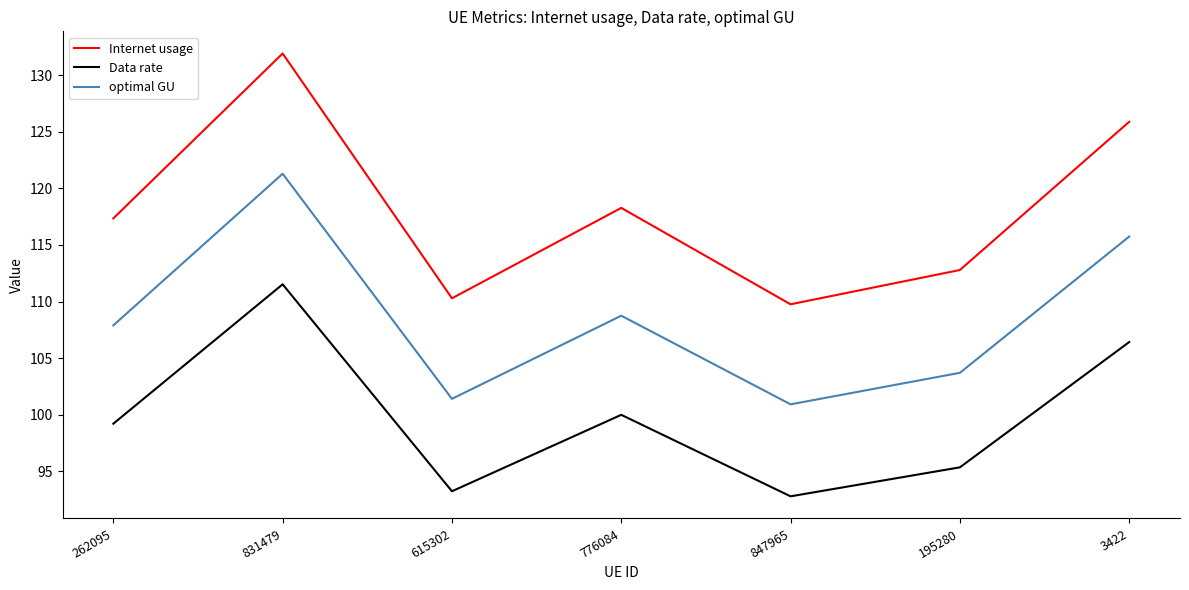

Is it true that optimal GU equals 100.9 at 847965?

True